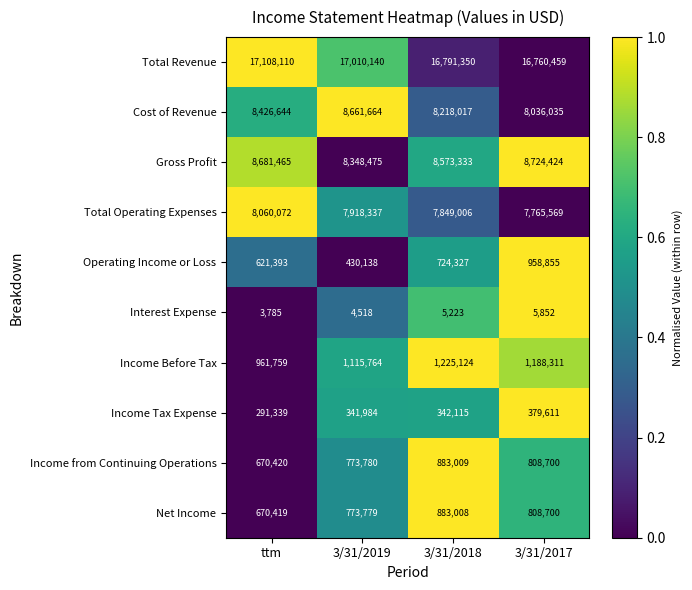

Which series has the largest total across all categories?

Total Revenue